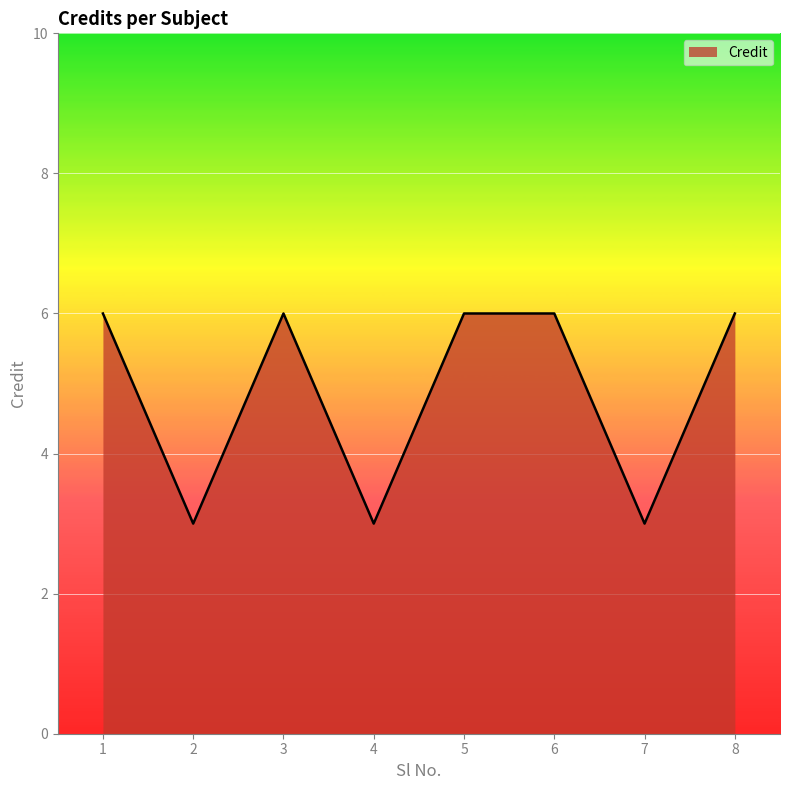

At which category does the data reach its first local valley?

2